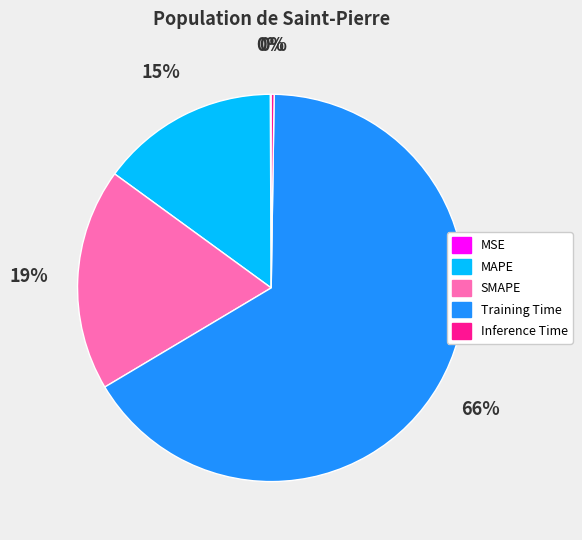

Does Training Time represent more than half of the total?

Yes